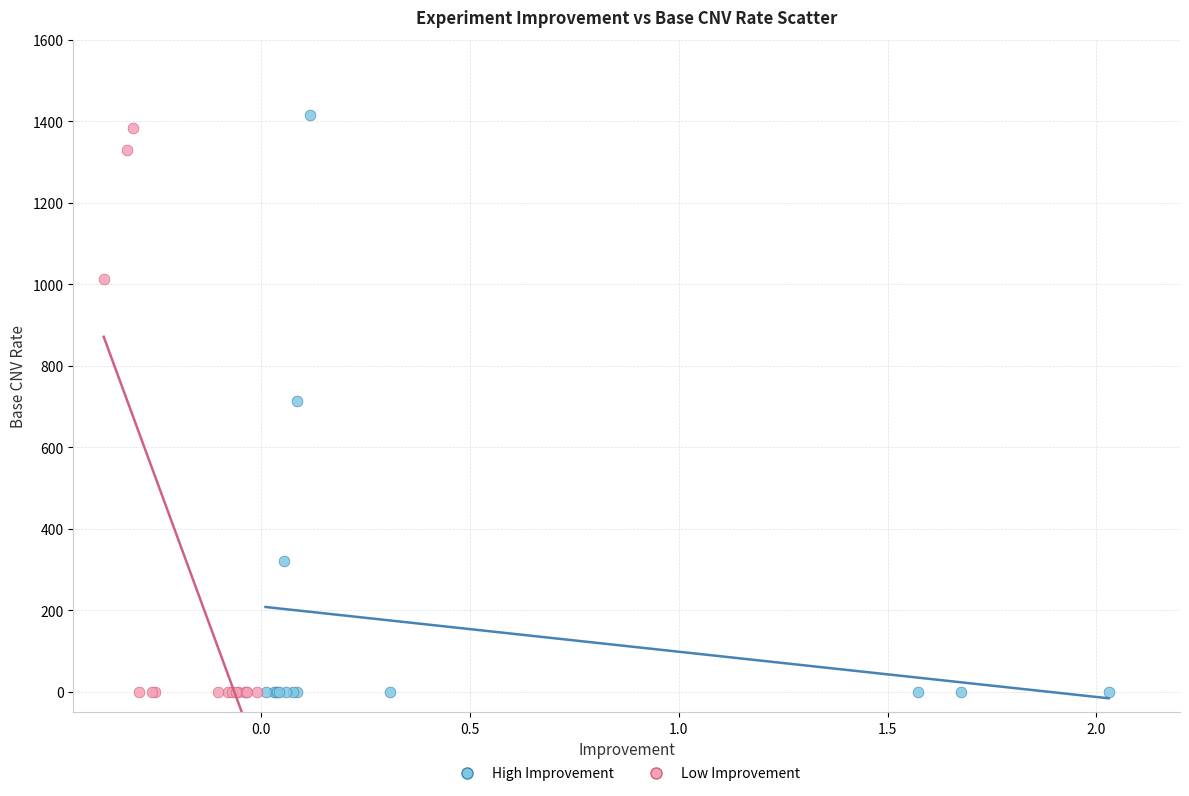

What are all the series names shown in the legend?

High Improvement, Low Improvement